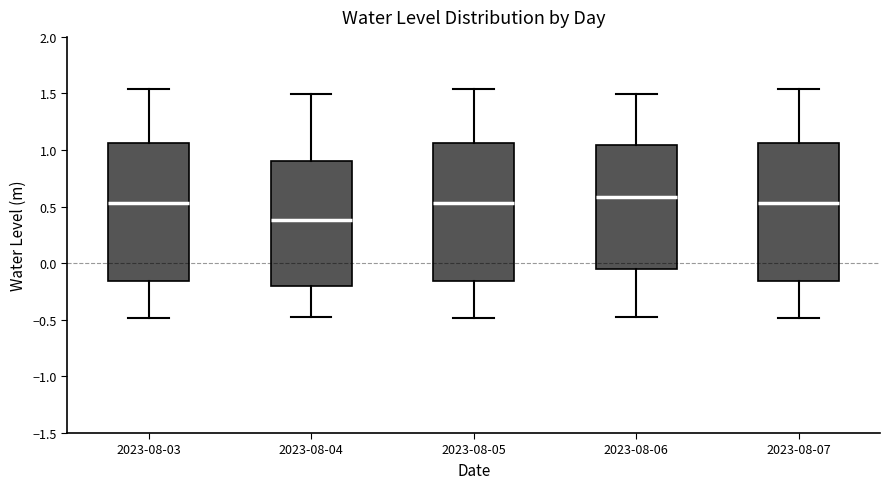

Which box's median line is the highest?

2023-08-06